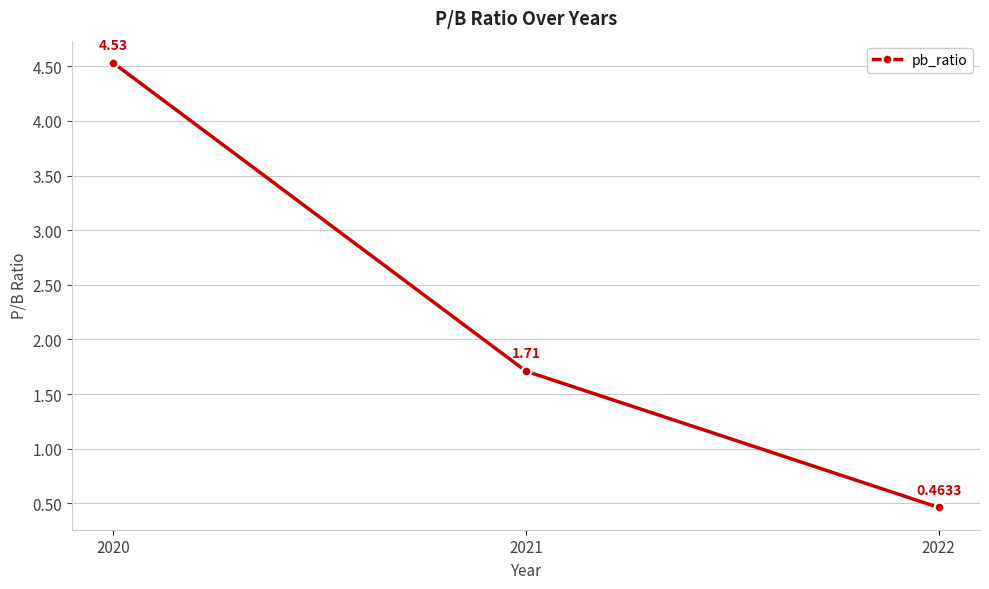

How many data points does each series have?

3